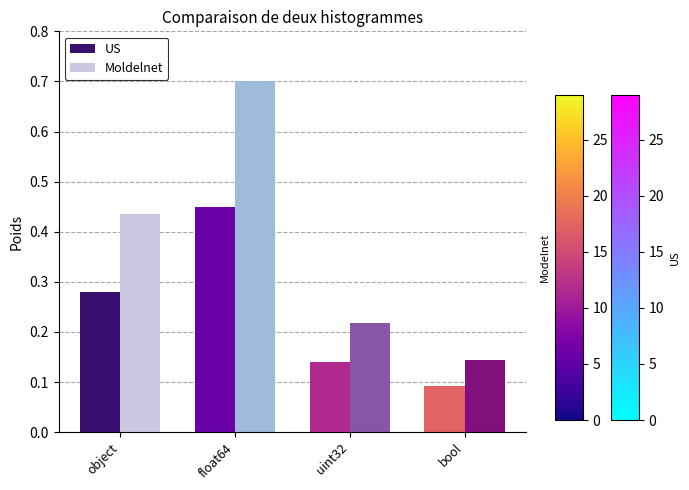

Count the US values in the range 0 to 1.

4